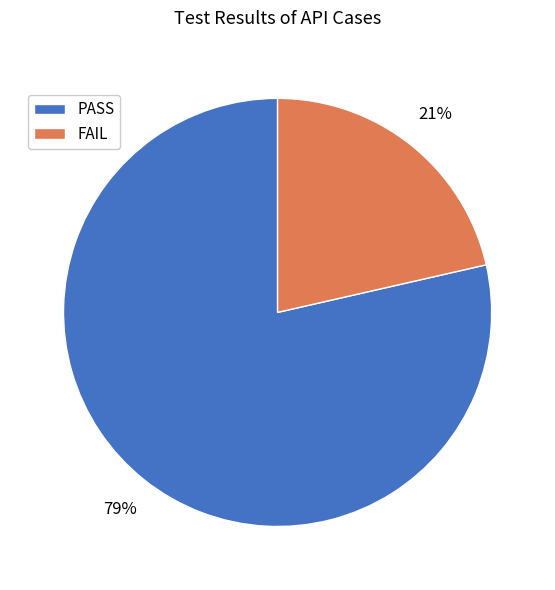

Is it true that PASS is 71% of the pie?

False